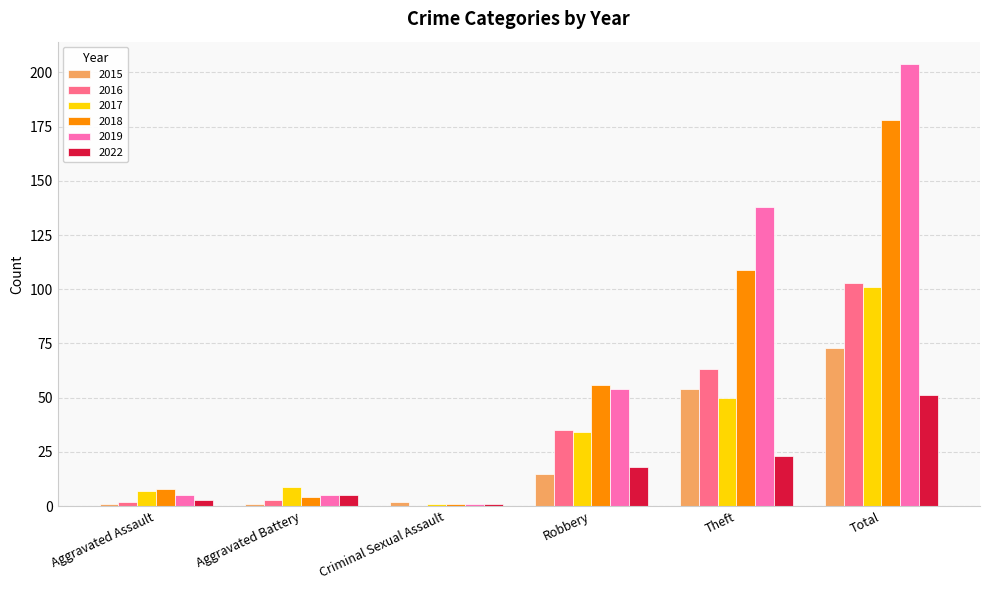

What is the greatest value displayed?

204